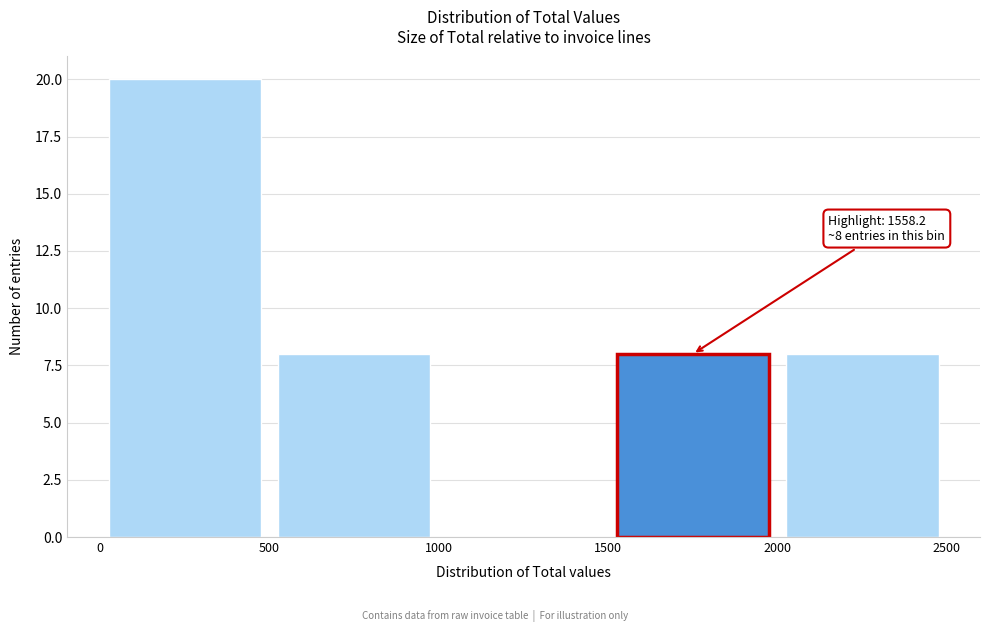

Over which range of the x-axis is the bar tallest?

0 to 500